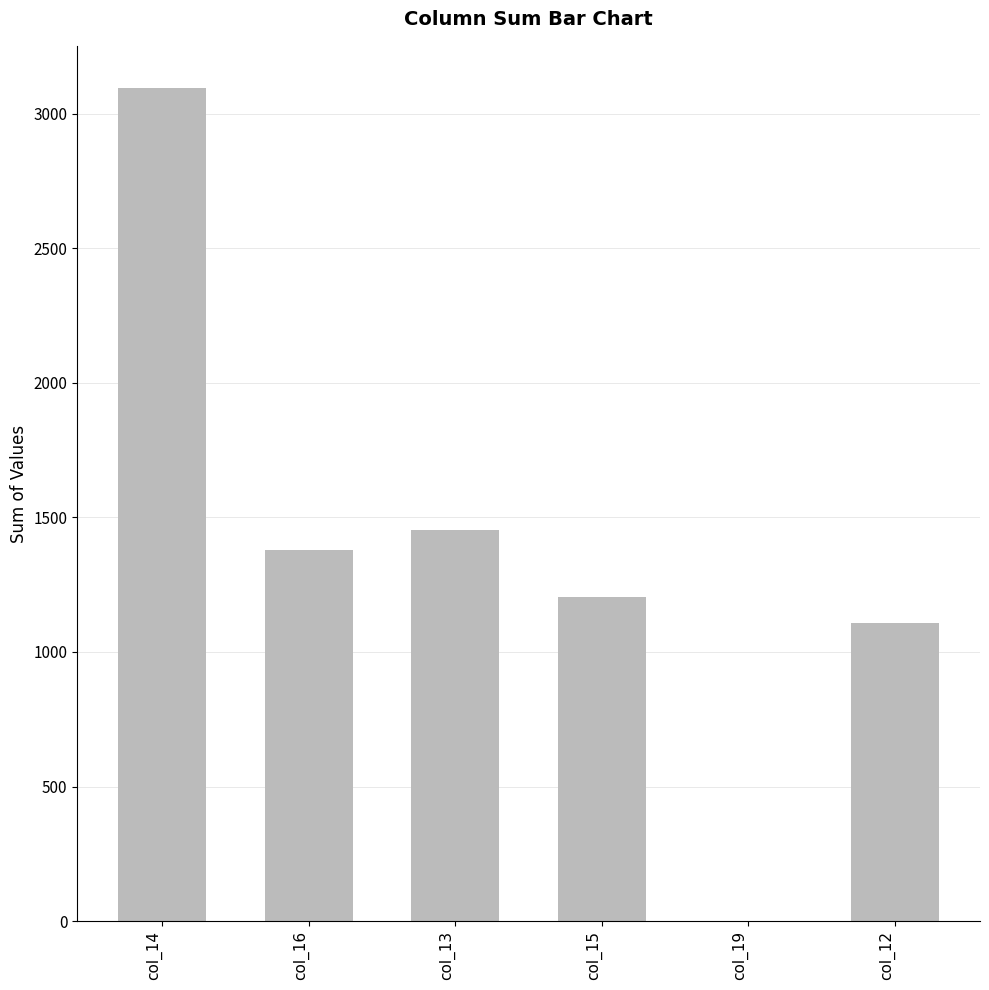

What is the greatest value displayed?

3097